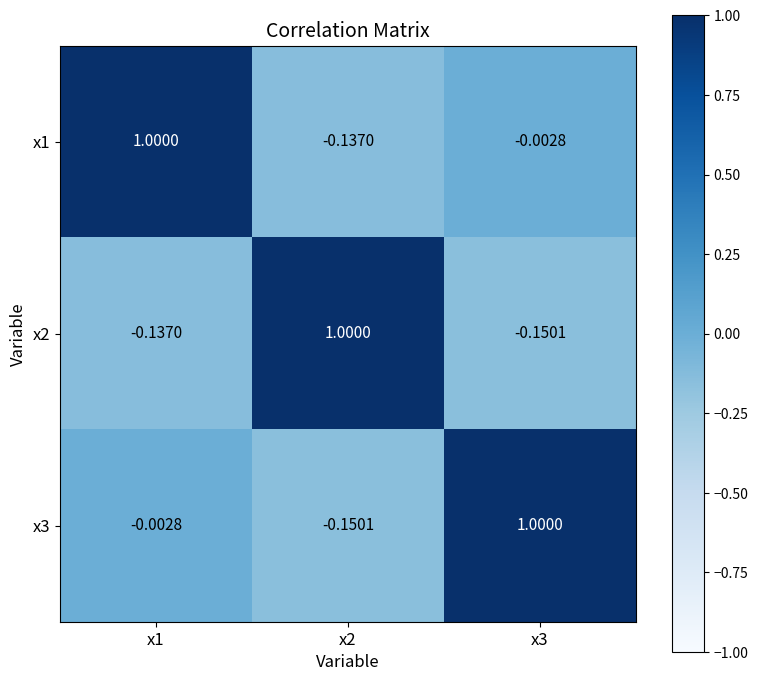

Is the value of x1 at x1 greater than the value of x3 at x1?

Yes